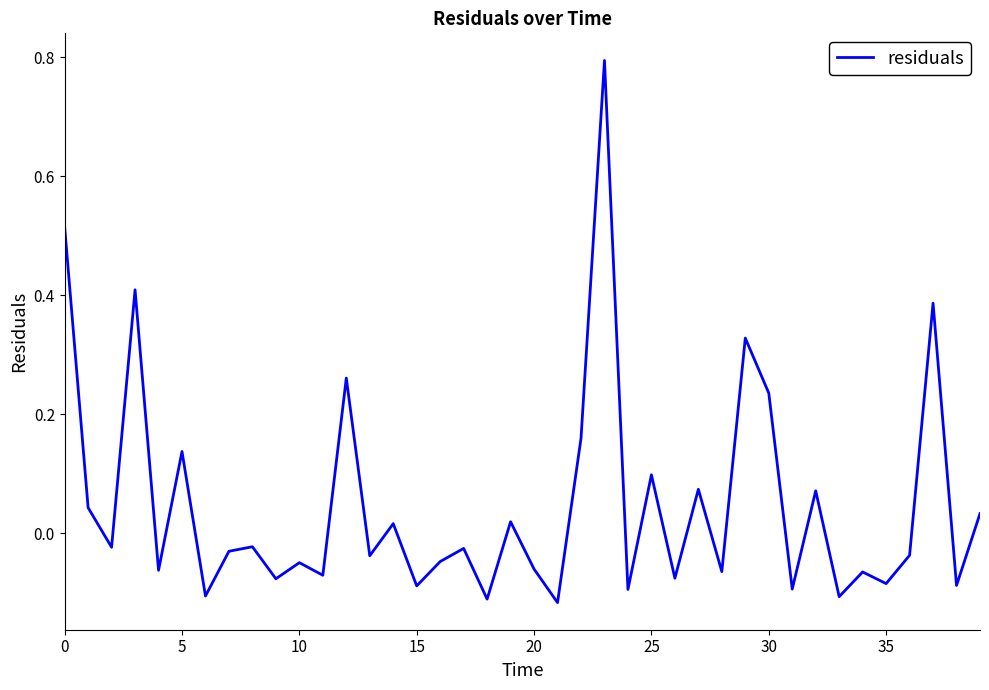

What is the difference between the maximum and minimum values?

0.9